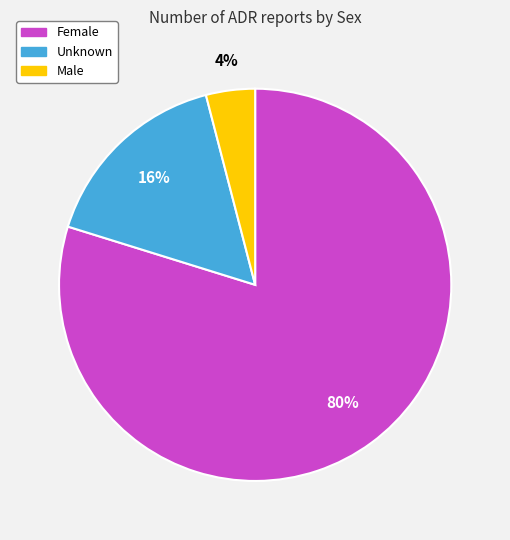

Which slice represents more than half of the pie?

Female